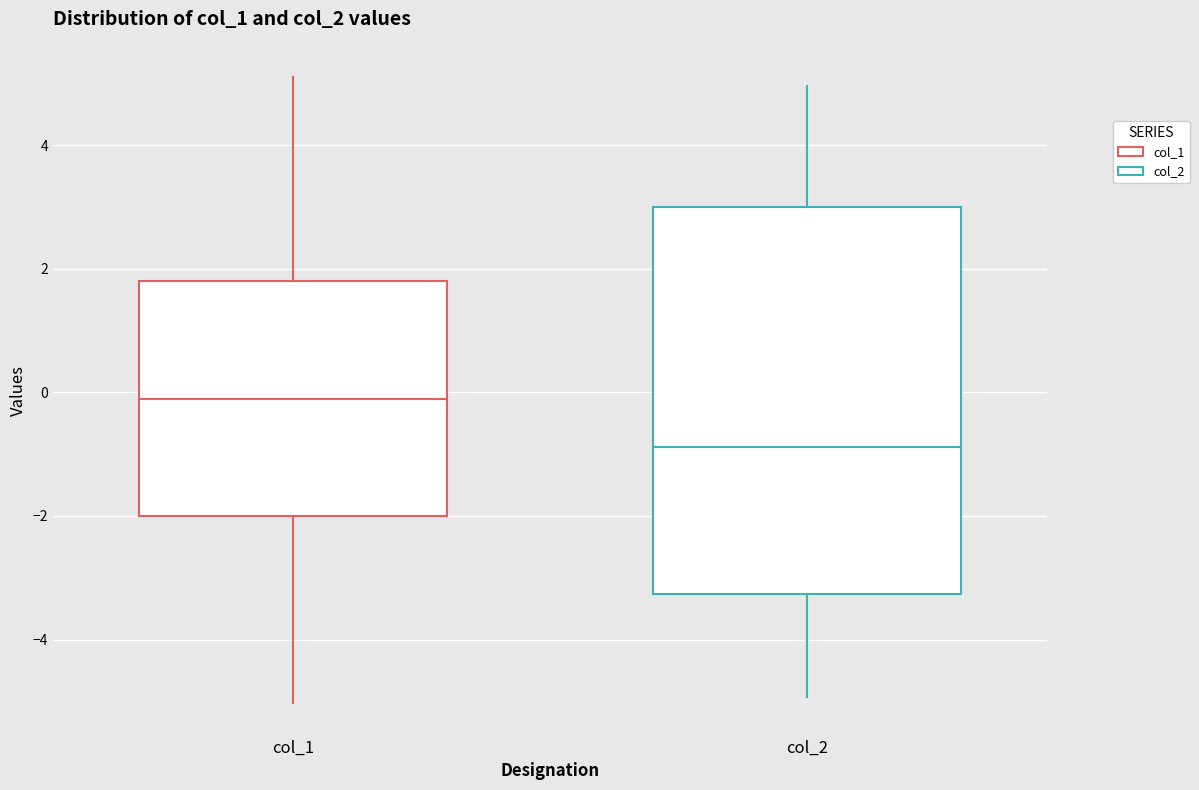

Reading left to right, read every box against the y-axis: the position of its median line, the range the box covers, and the ends of its whiskers. The values are not printed on the chart, so give them approximately, as read against the axis.

col_1: median -0.2, box -2.0 to 1.8, whiskers -5.0 to 5.2
col_2: median -0.8, box -3.2 to 3.0, whiskers -5.0 to 5.0